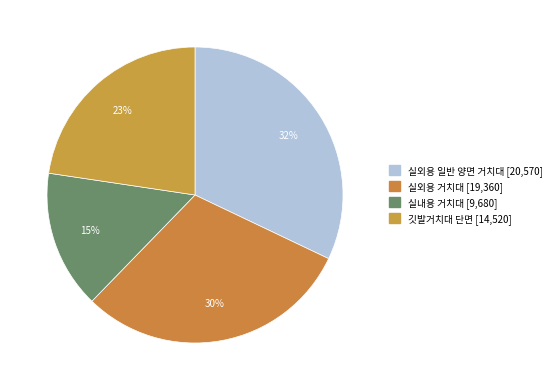

Count the number of slices in the pie.

4